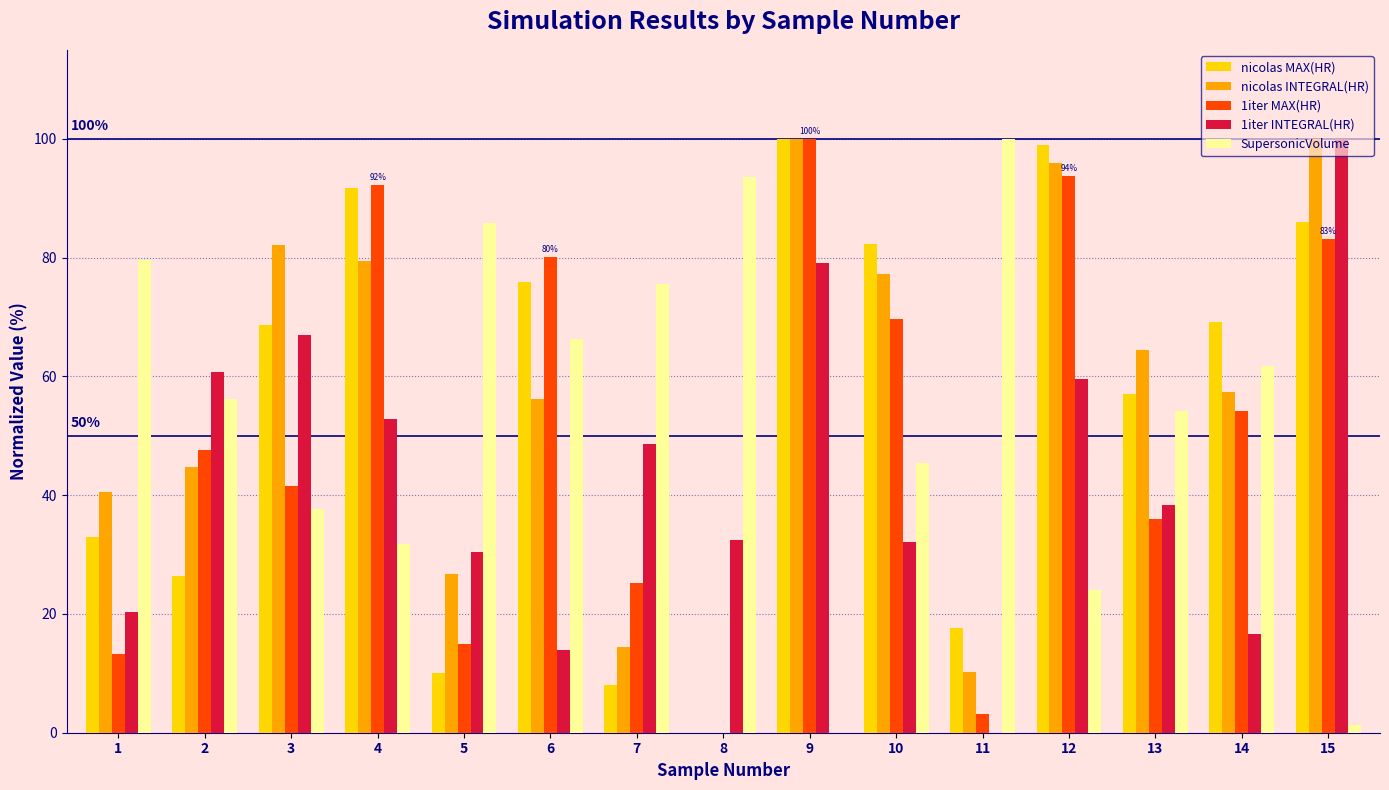

How many series are shown in this chart?

5